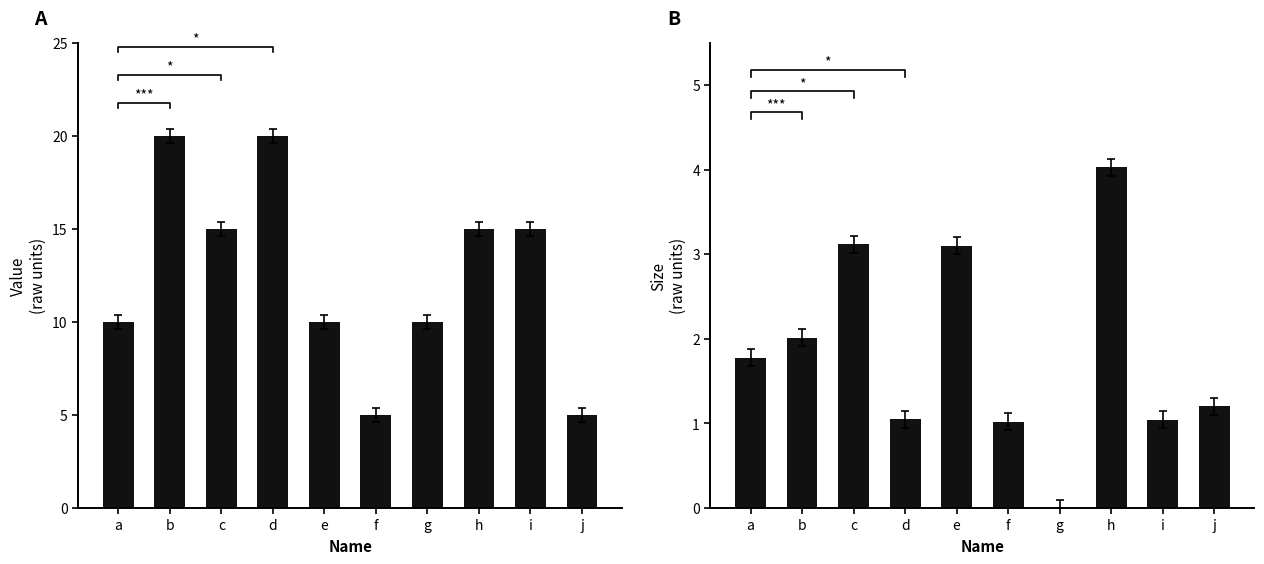

Rank the series by their average value, from highest to lowest.

Value, Size